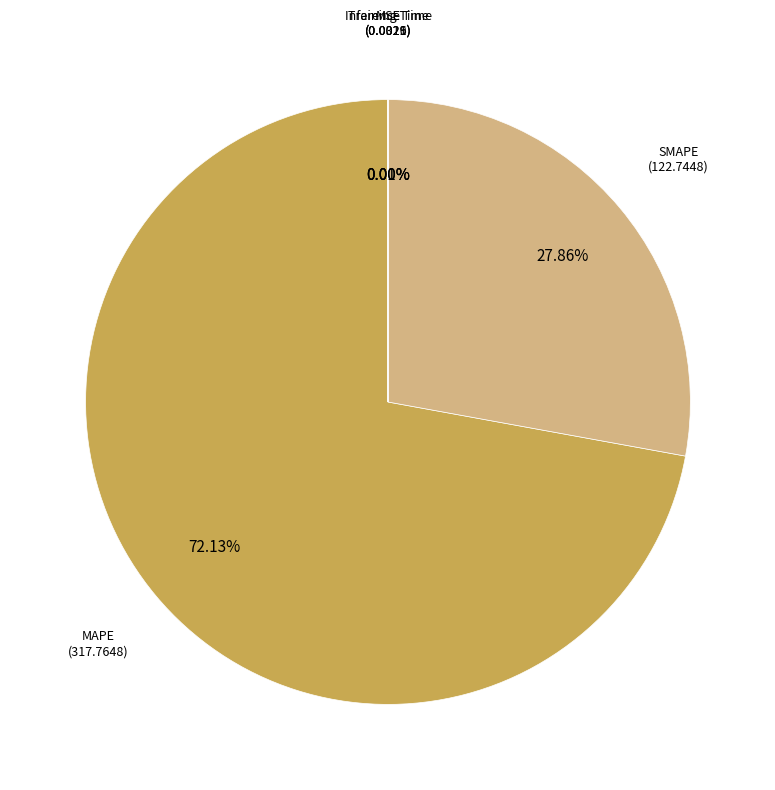

Does SMAPE represent more than half of the total?

No